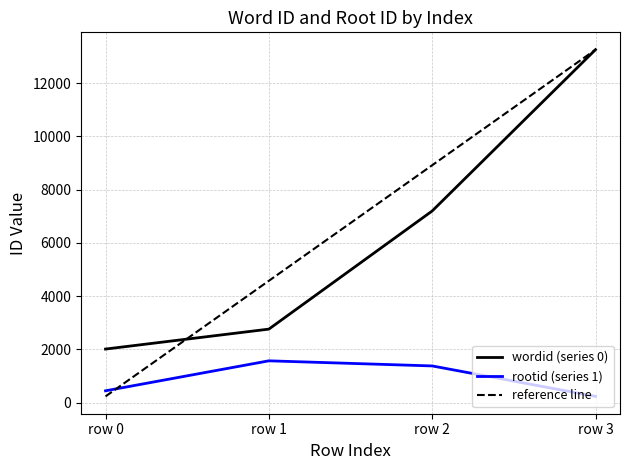

What is the maximum value shown in the chart?

13257.0